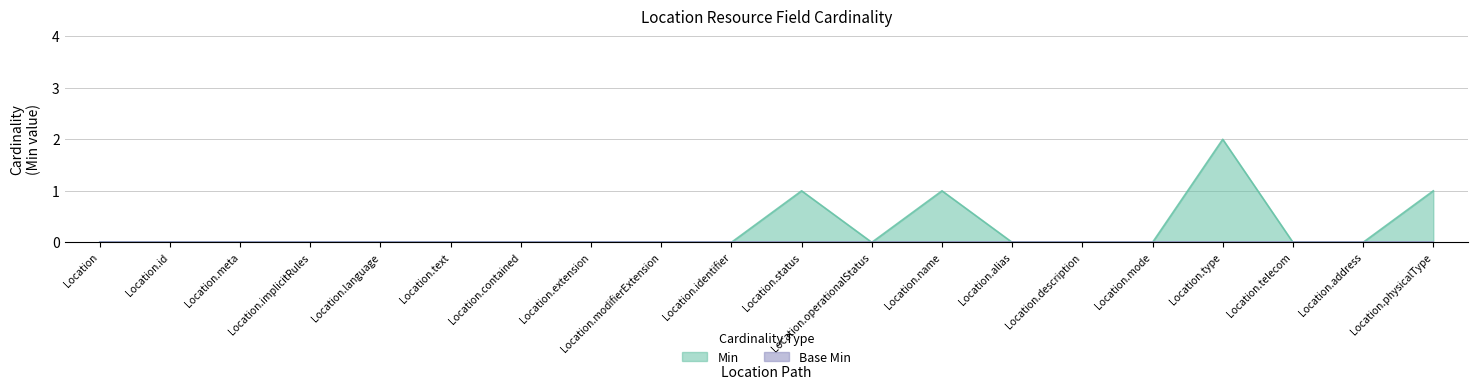

What is the difference between the second highest and second lowest values?

1